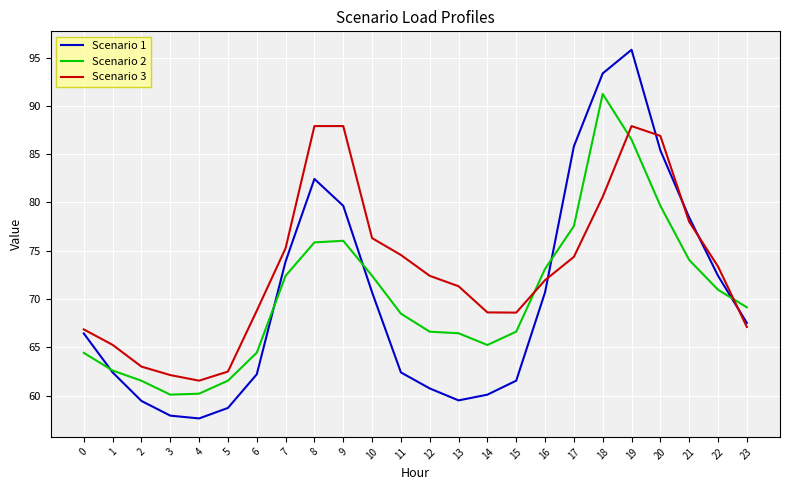

At which category is the sum across all series the highest?

19